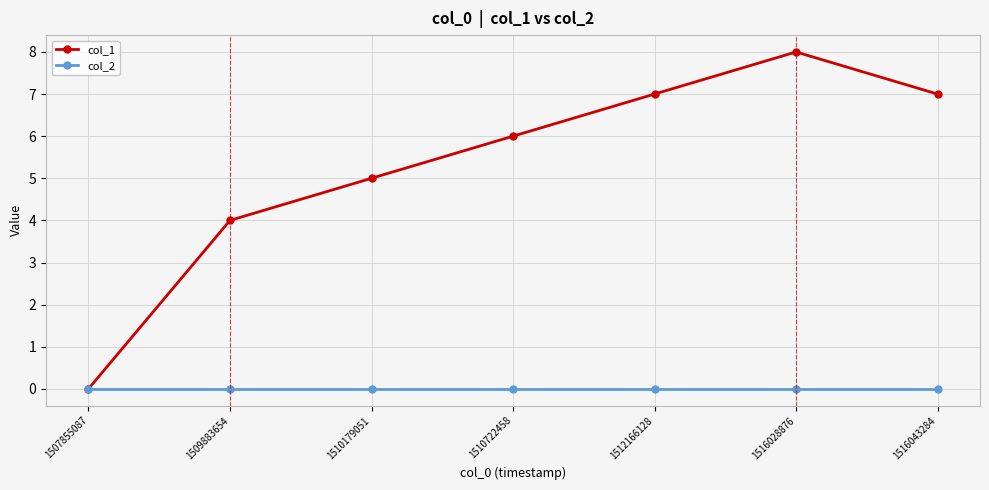

At which category is the sum across all series the highest?

1516028876